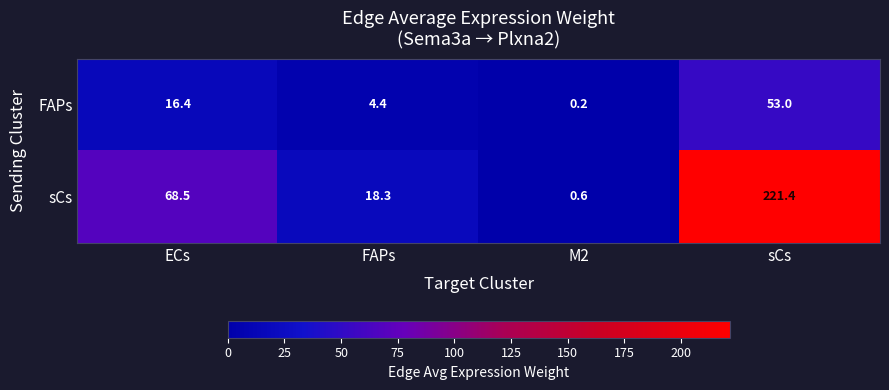

Reading right to left, list all the values displayed in this chart.

FAPs: 53.0	0.2	4.4	16.4
sCs: 221.4	0.6	18.3	68.5